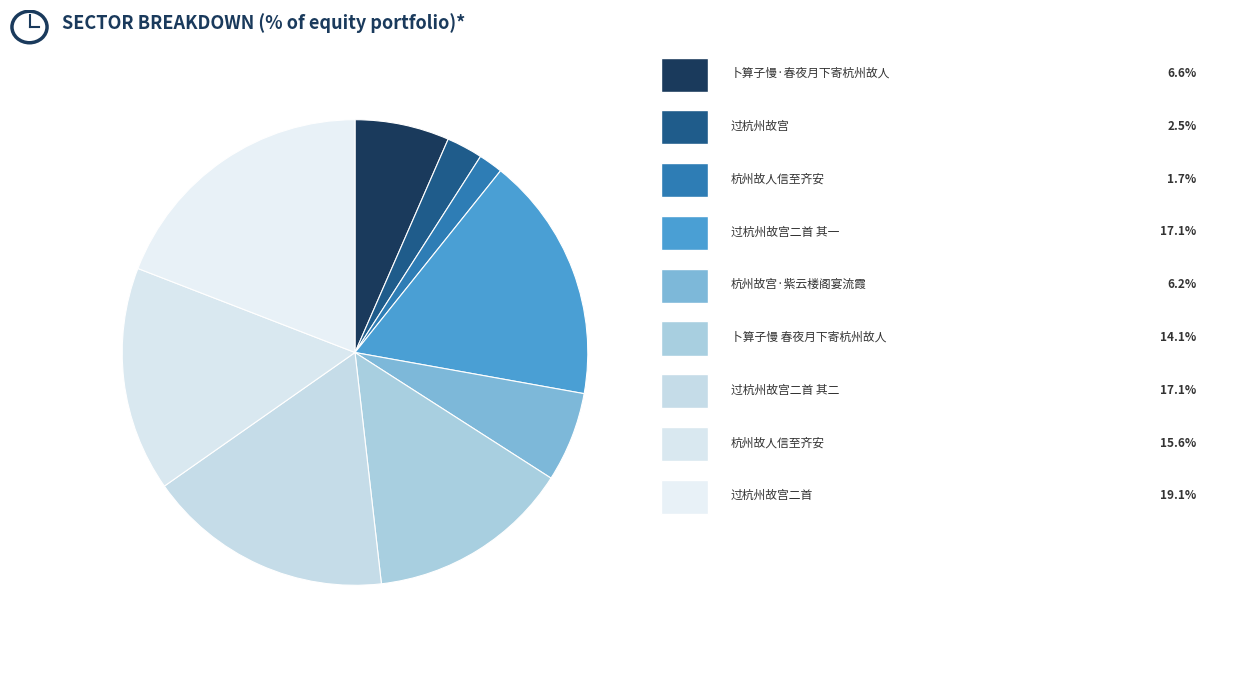

How many slices are in this pie chart?

9